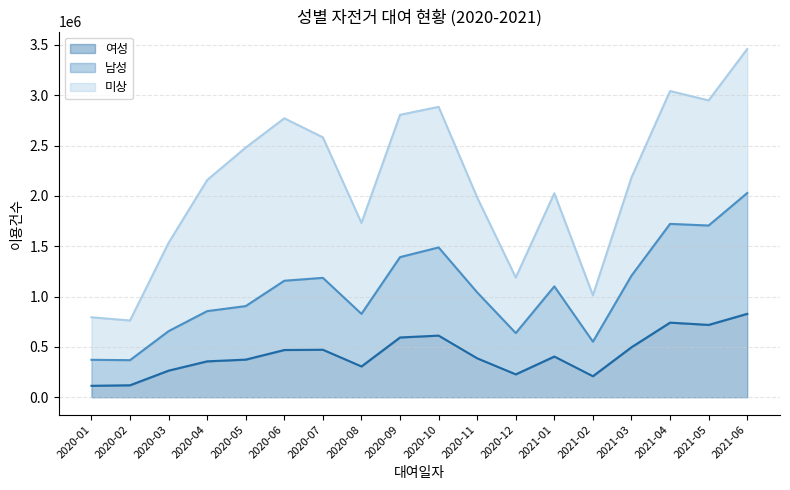

At which category does the chart reach its peak across all series?

2021-06